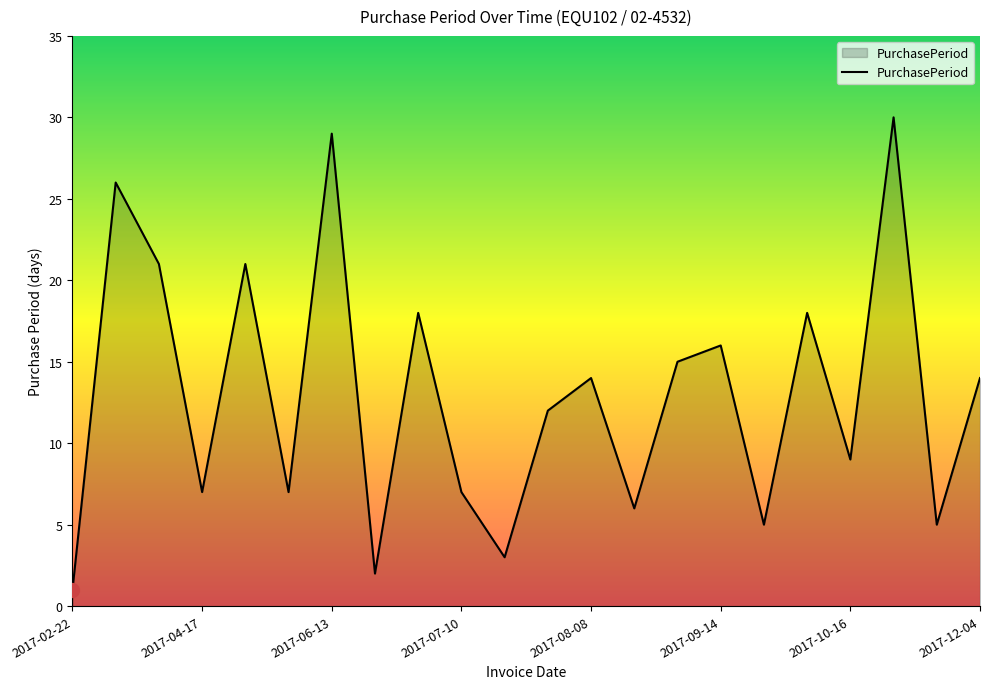

What is the difference between the maximum and minimum values?

29